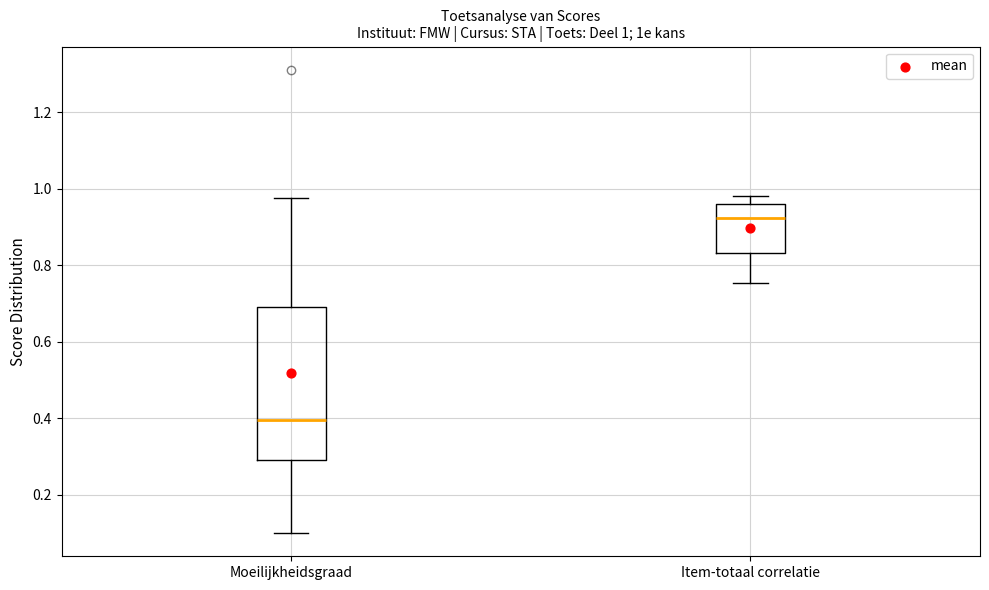

Which box is the tallest, from its lower edge to its upper edge?

Moeilijkheidsgraad